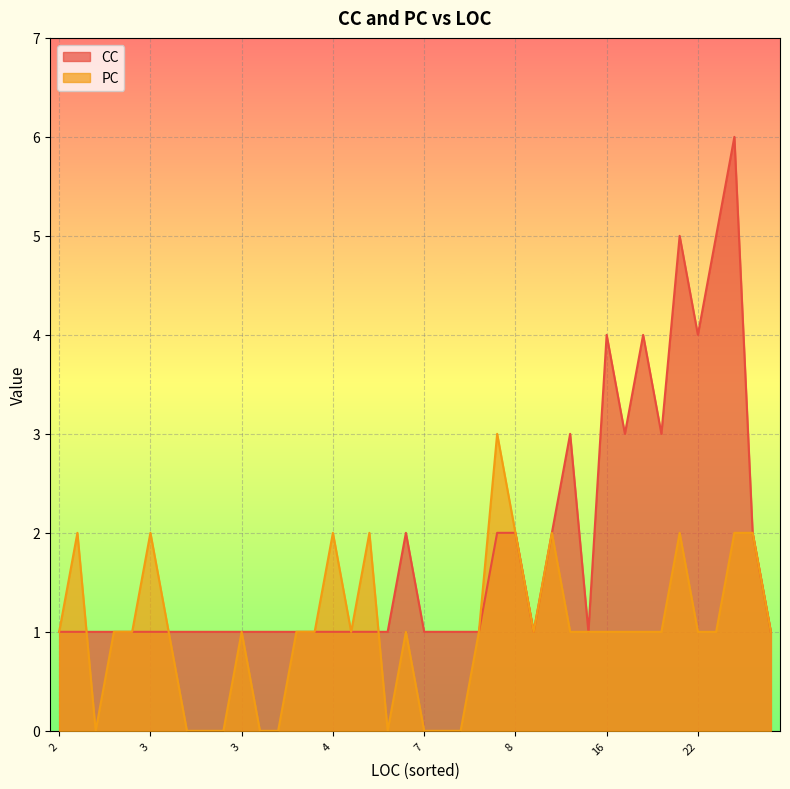

How many intersections are there between CC and PC?

4